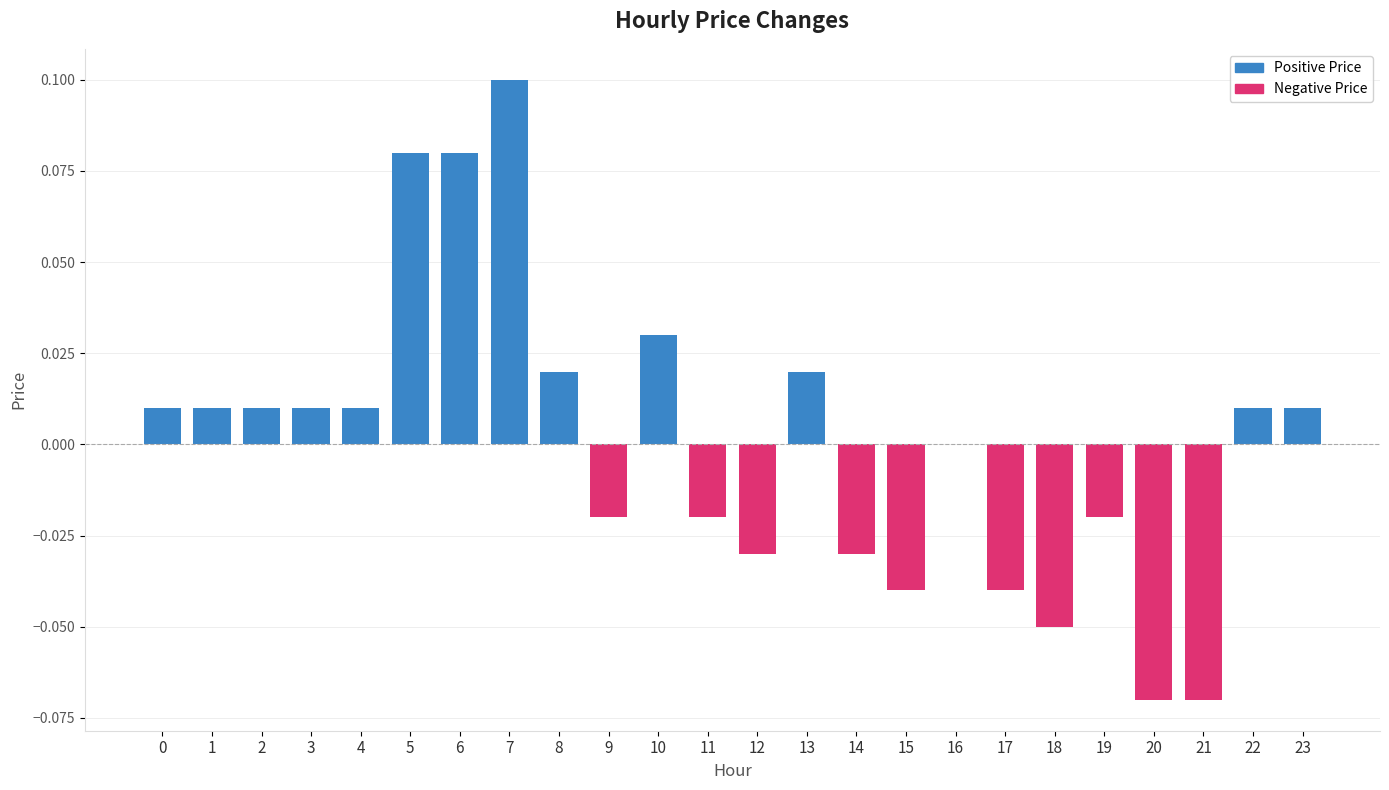

Is it true that the value at 6 is 0.1?

True